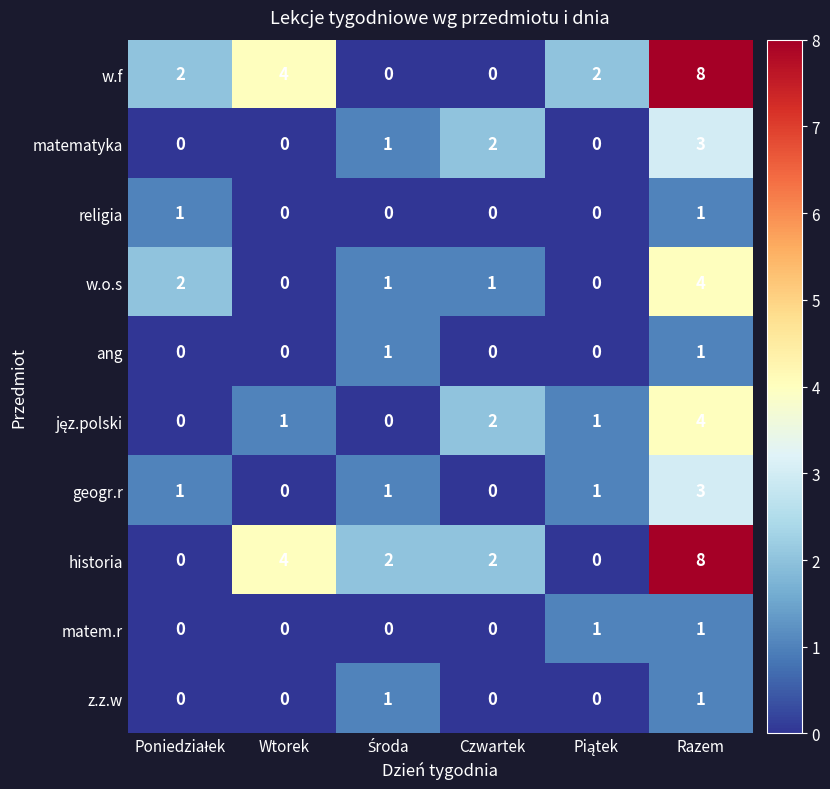

At which category is the sum across all series the highest?

Razem